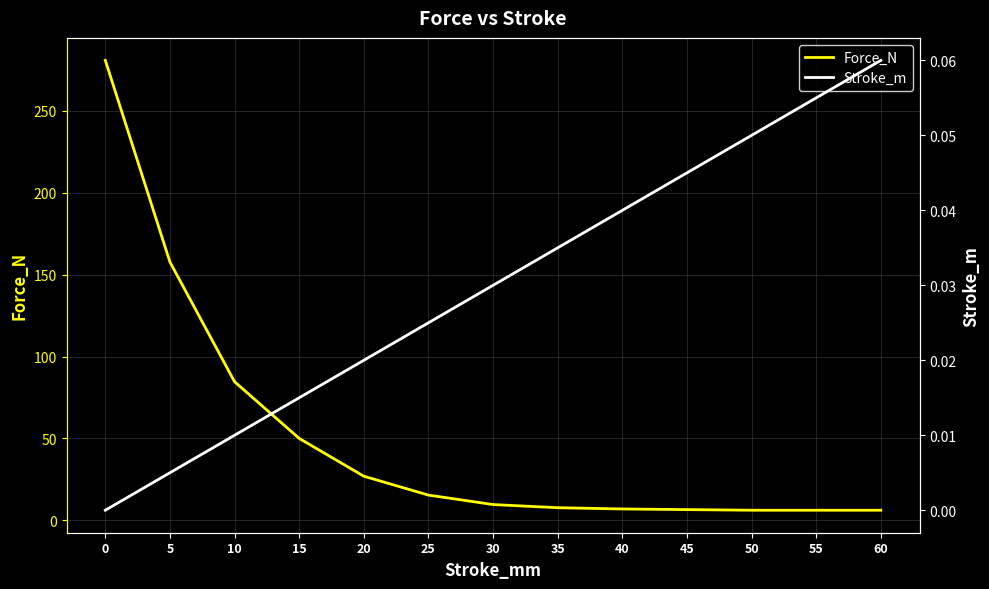

What is the sum of all Stroke_m values?

0.4